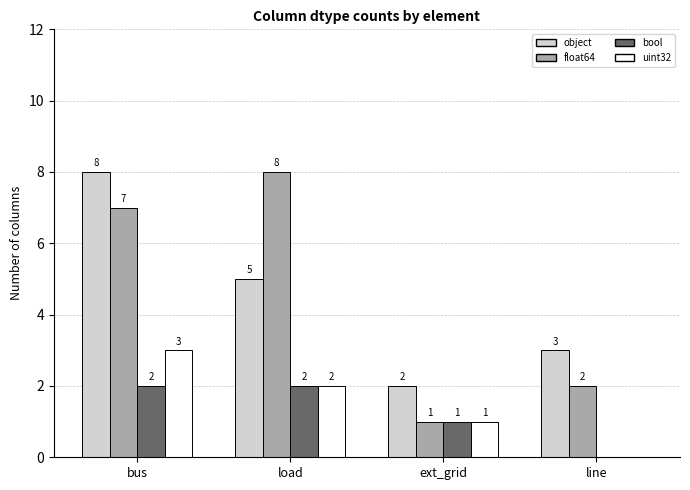

Between load and line, which series saw the biggest shift?

float64